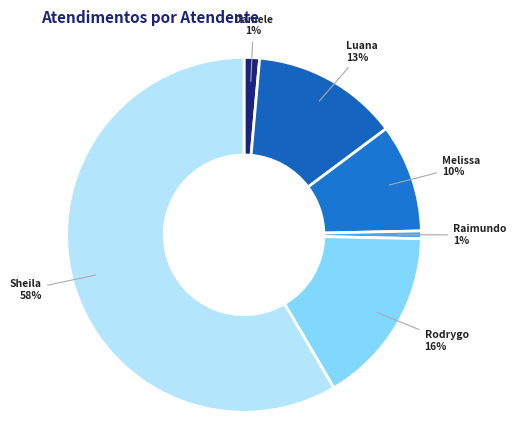

Is there any slice that represents more than half of the pie?

Yes